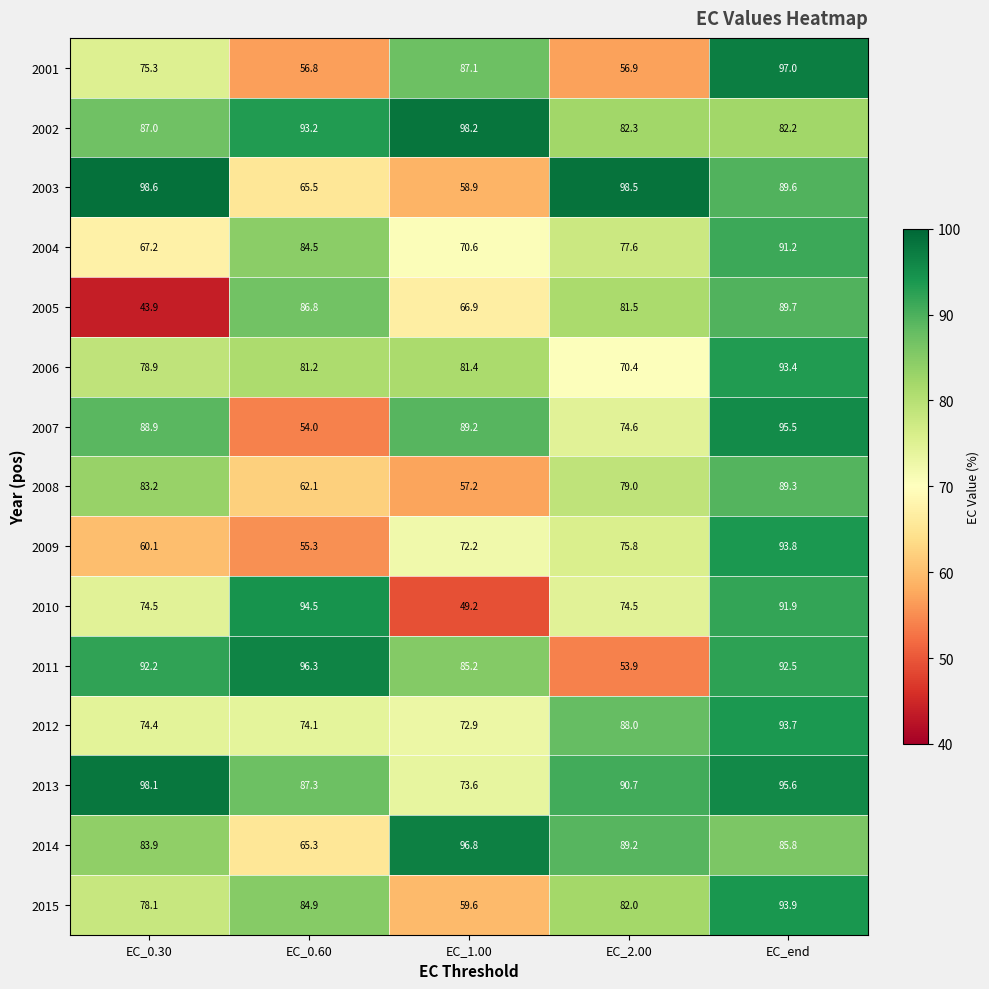

Count the number of data series in this chart.

15